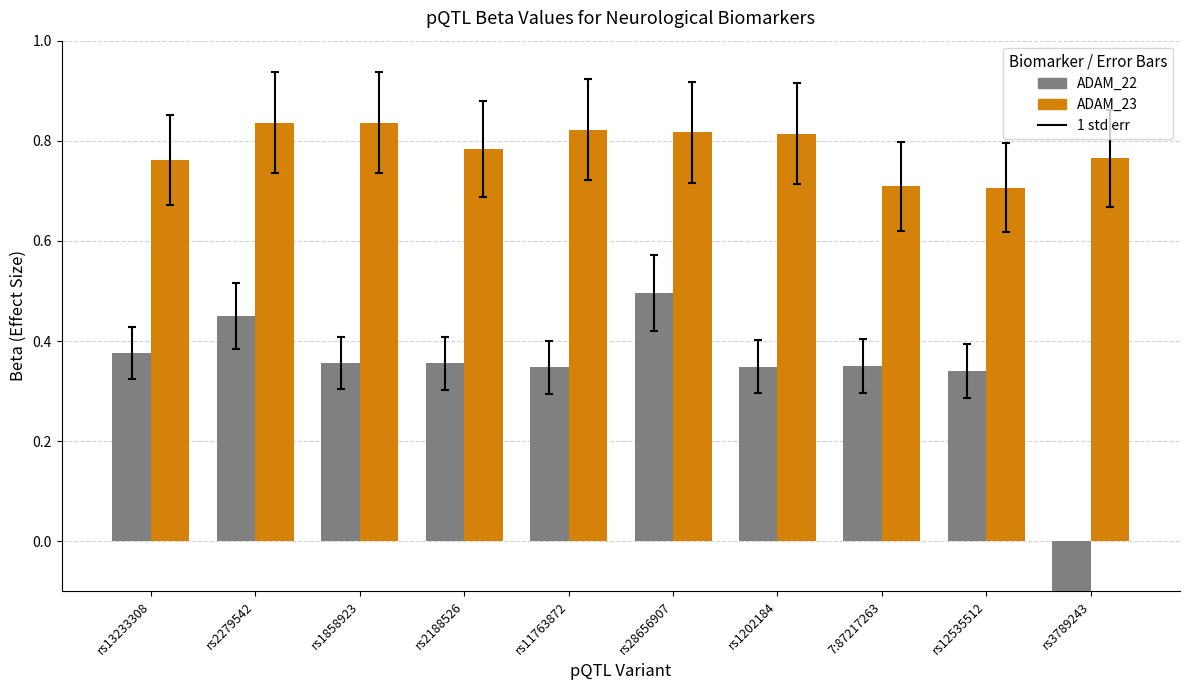

What are all the series names shown in the legend?

ADAM_22, ADAM_23